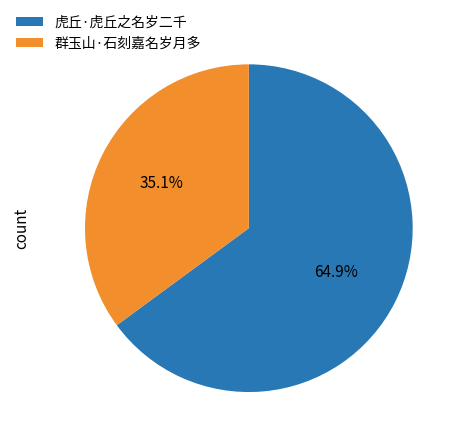

Between 虎丘·虎丘之名岁二千 and 群玉山·石刻嘉名岁月多, which is larger?

虎丘·虎丘之名岁二千